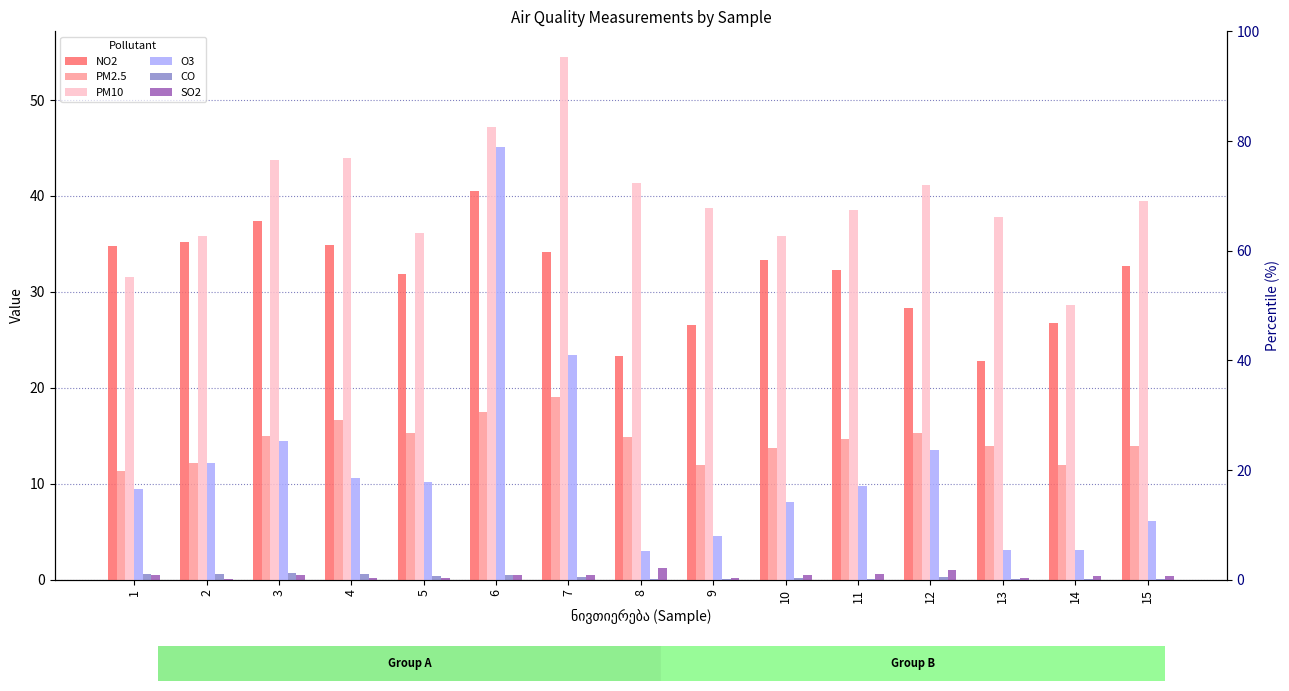

How many values in the PM2.5 series are below 14?

7